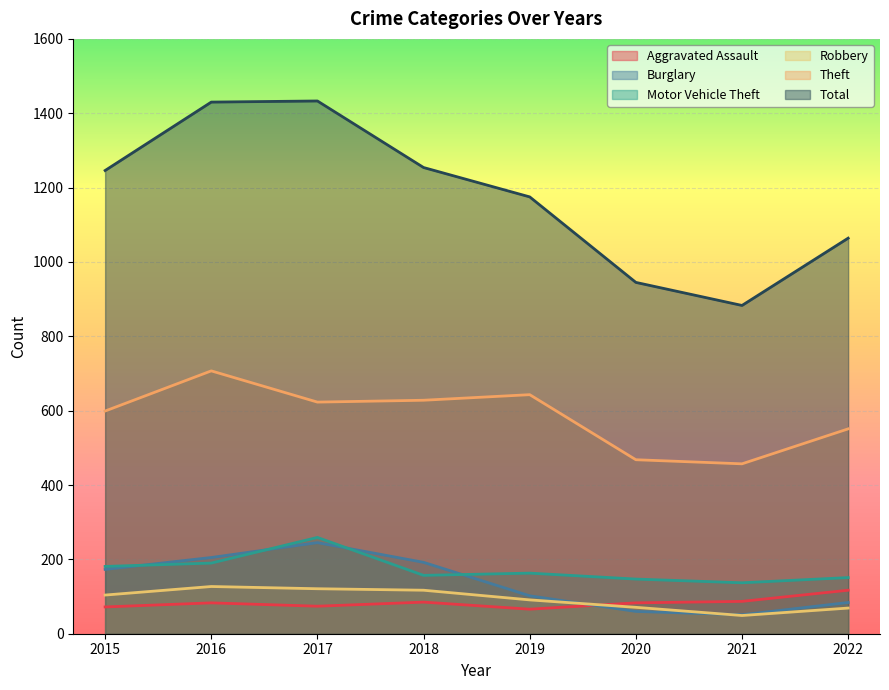

What is the value of the Total point at the 7th from the left?

883